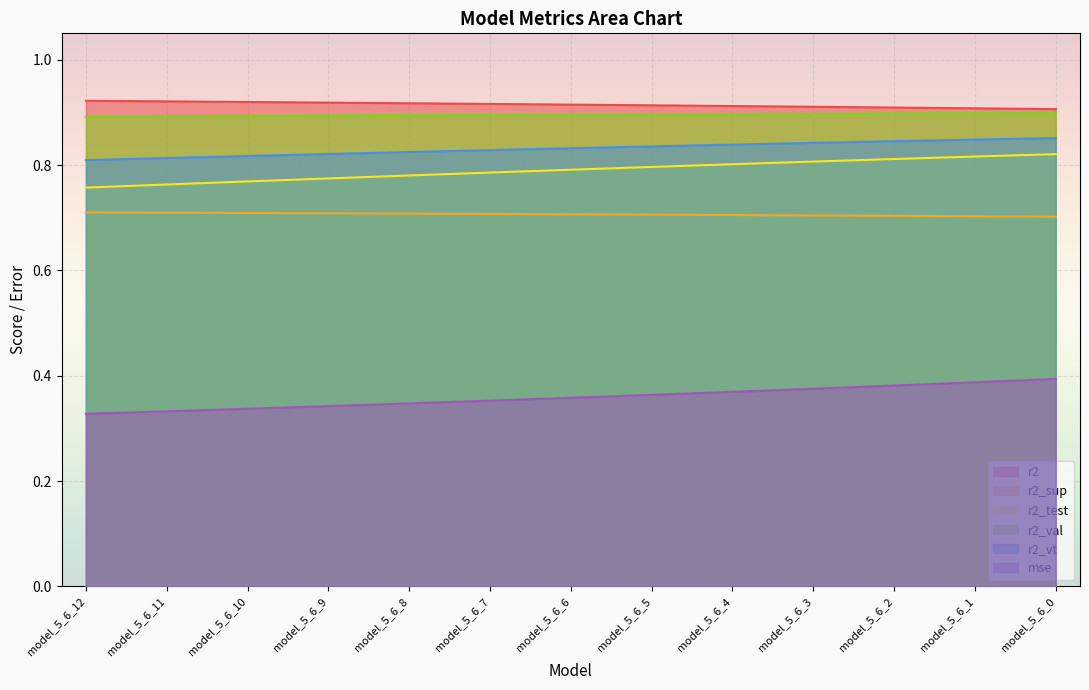

The value of r2_test at model_5_6_2 is 0.8. True or false?

True